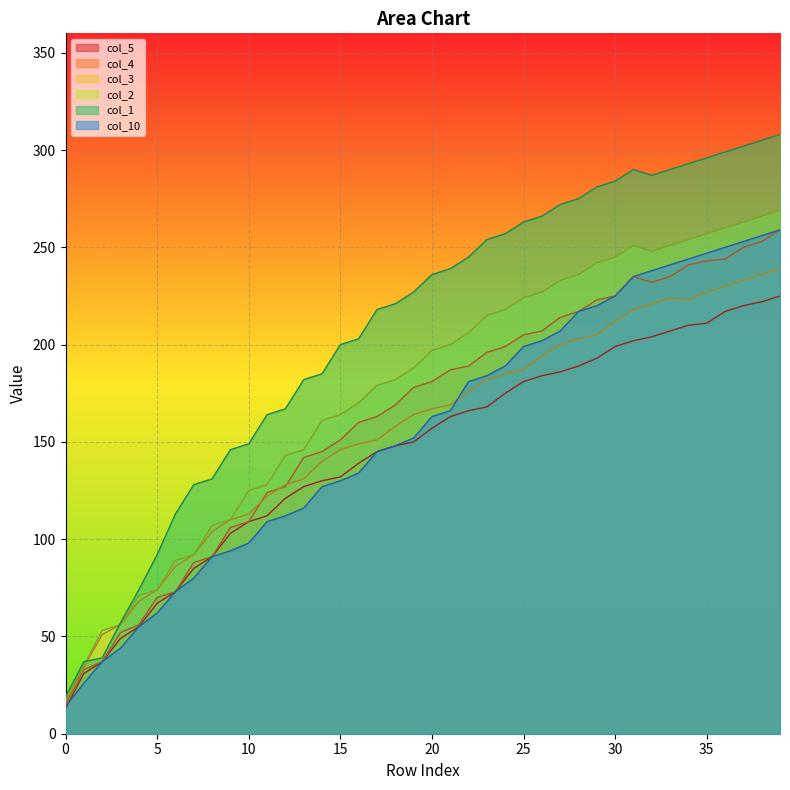

At how many categories does at least one series exceed 23?

39